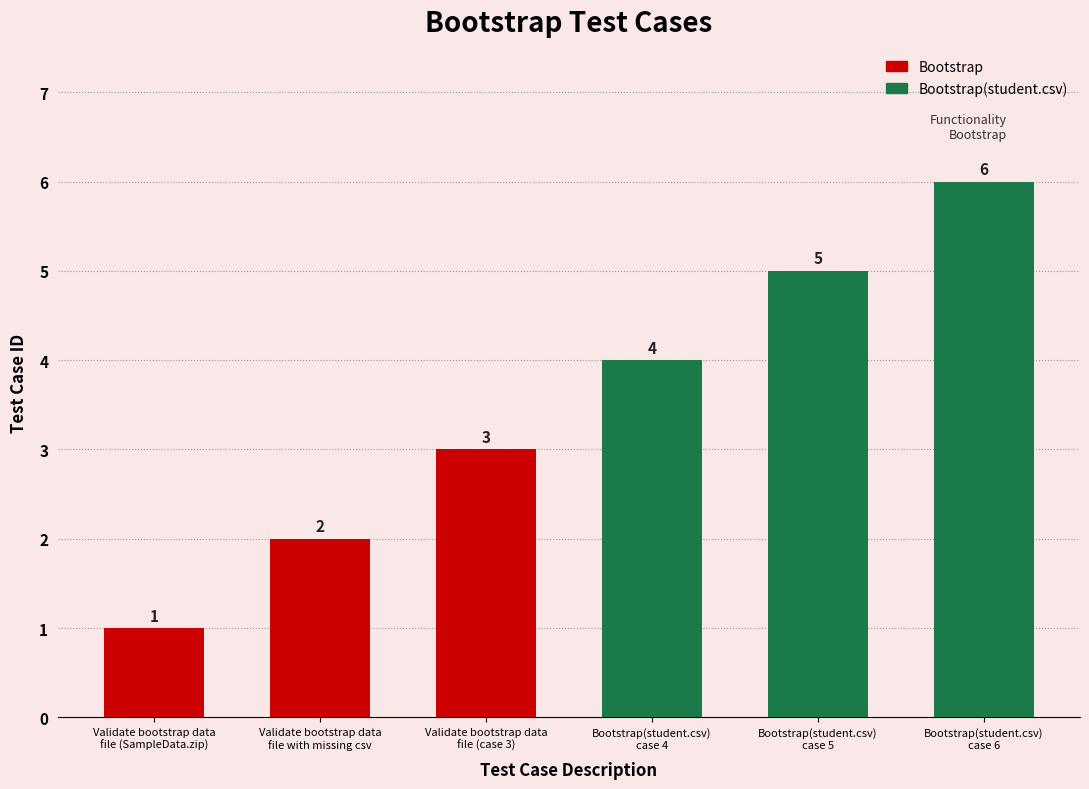

List the labels in order of value, largest first.

Bootstrap(student.csv)
case 6, Bootstrap(student.csv)
case 5, Bootstrap(student.csv)
case 4, Validate bootstrap data
file (case 3), Validate bootstrap data
file with missing csv, Validate bootstrap data
file (SampleData.zip)